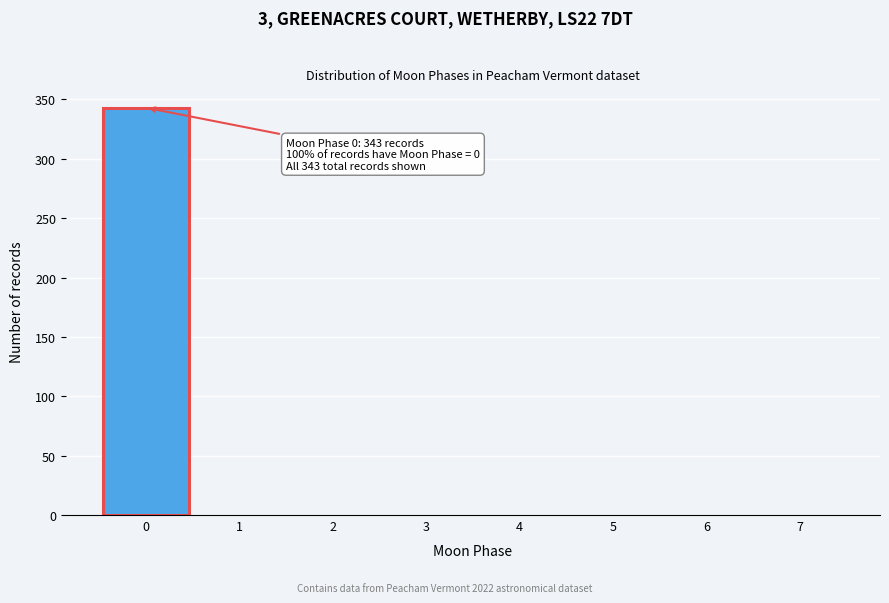

Which range on the x-axis has the tallest bar?

-0.5 to 0.5